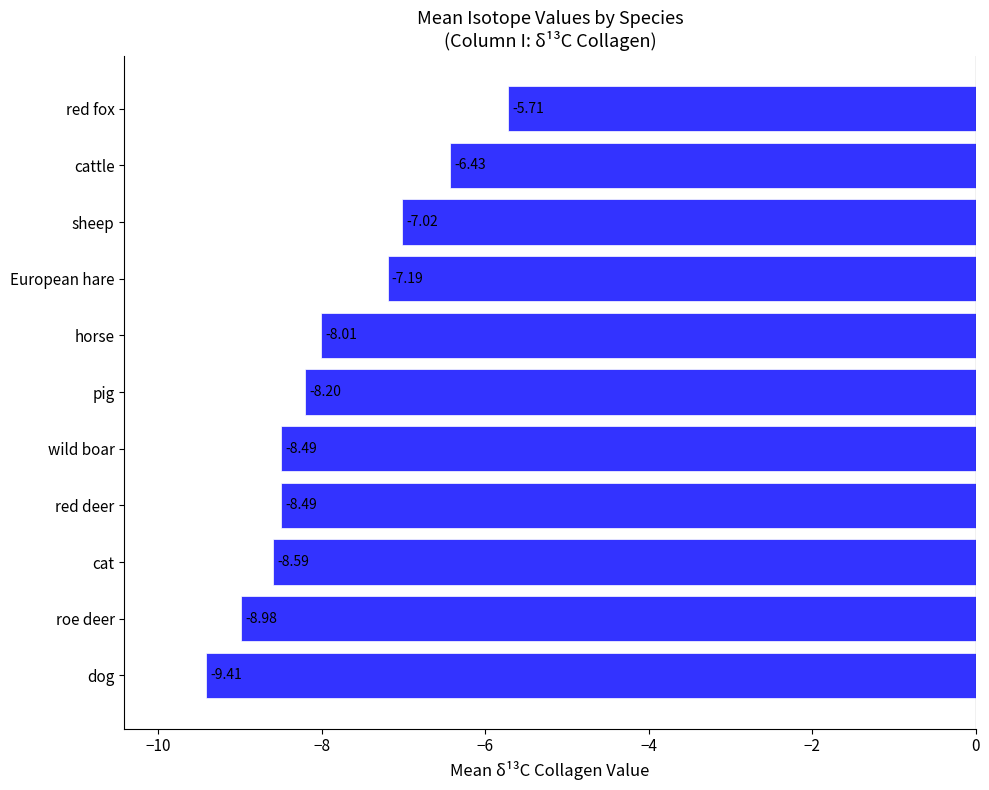

Which label corresponds to the largest value in the chart?

red fox